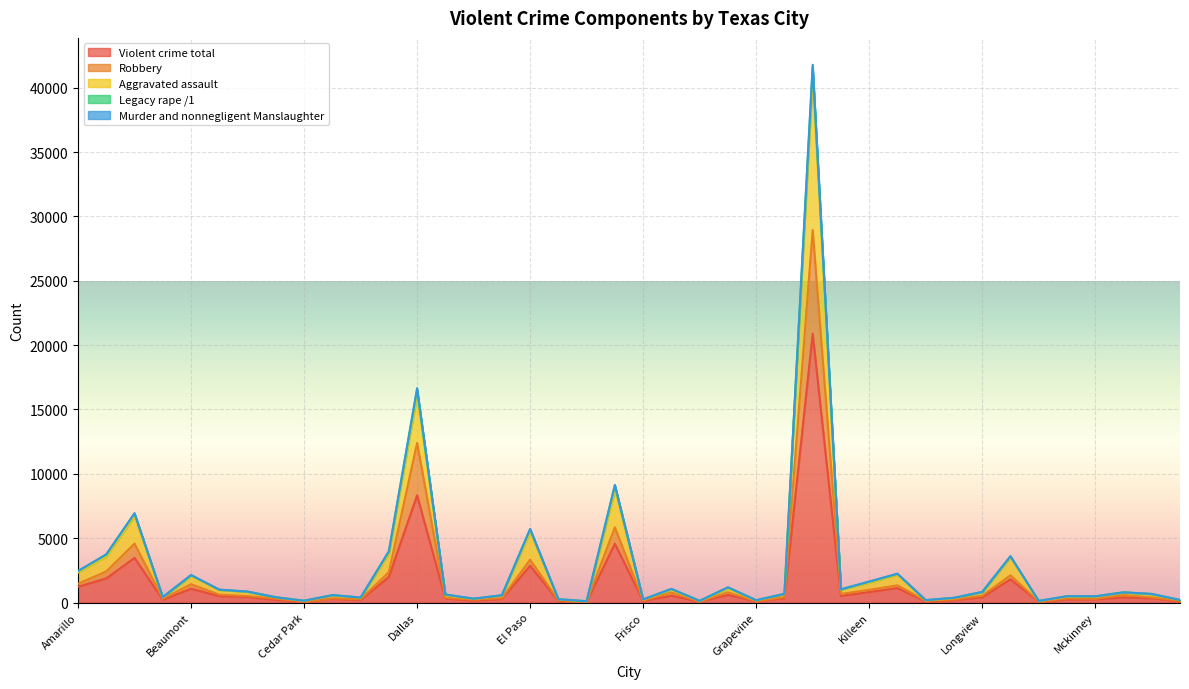

Is the value of Violent crime total at Carrollton greater than the value of Robbery at Houston?

No